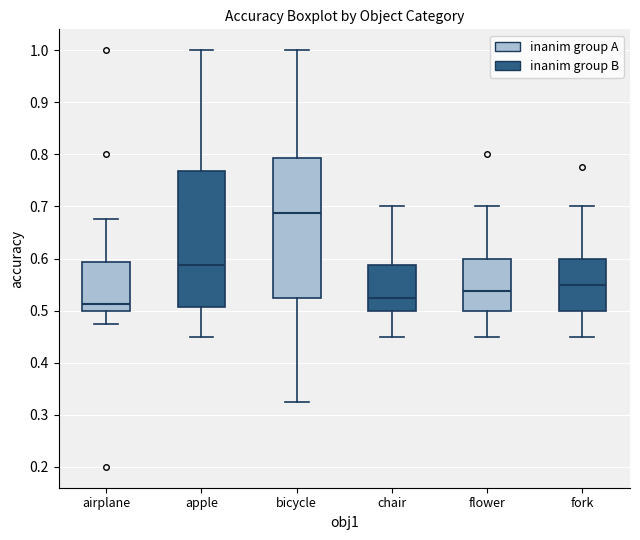

Where does the lower whisker of the box for flower end on the y-axis? The values are not printed on the chart, so give them approximately, as read against the axis.

0.45